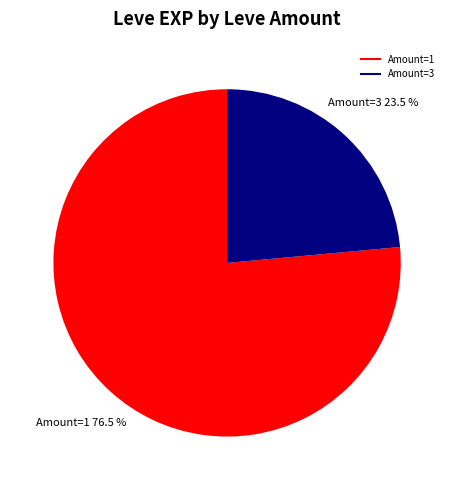

Is there any slice that represents more than half of the pie?

Yes